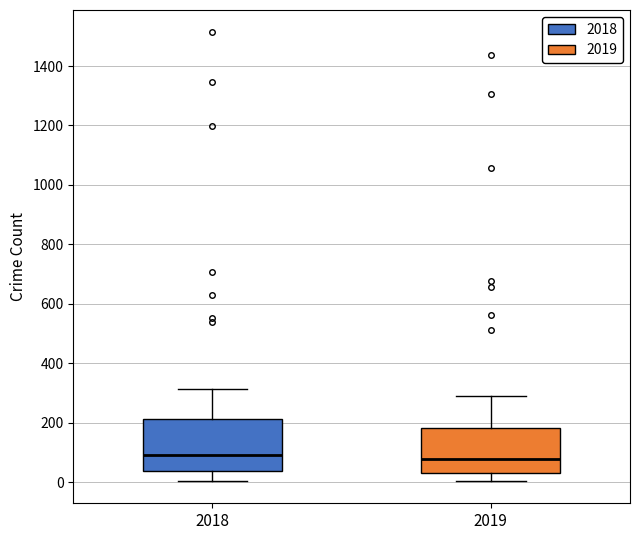

Which box is the tallest, from its lower edge to its upper edge?

2018